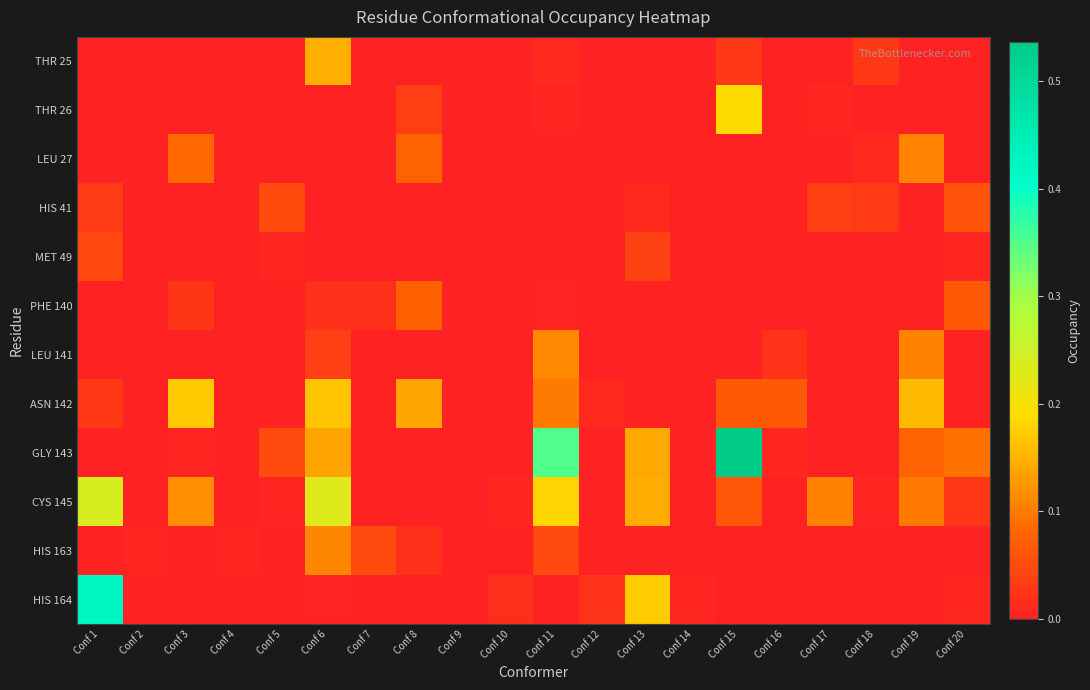

How many data points does each series have?

20